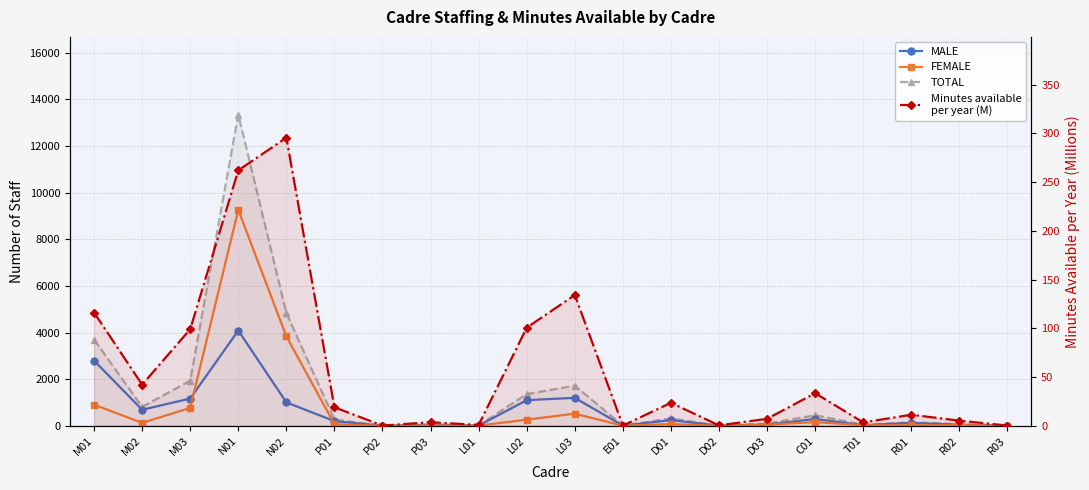

The MALE series shows 1198.0 at L03. True or false?

True